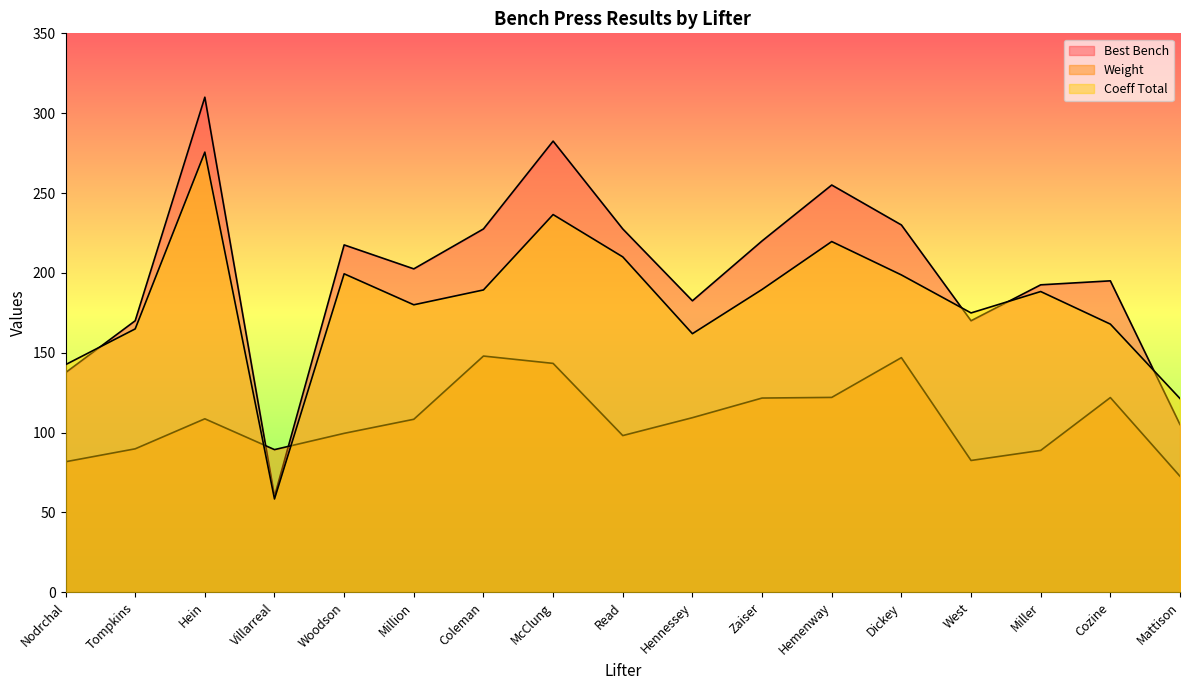

What is the label of the 15th point from the right?

Hein